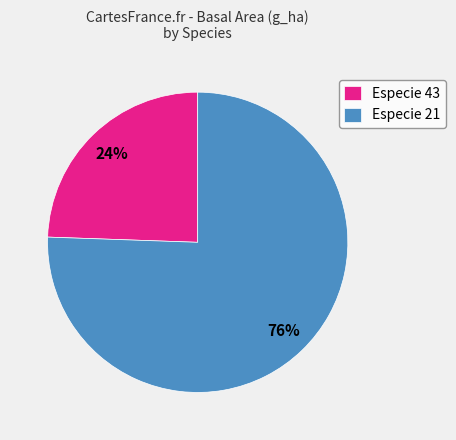

Which has a higher value, Especie 43 or Especie 21?

Especie 21